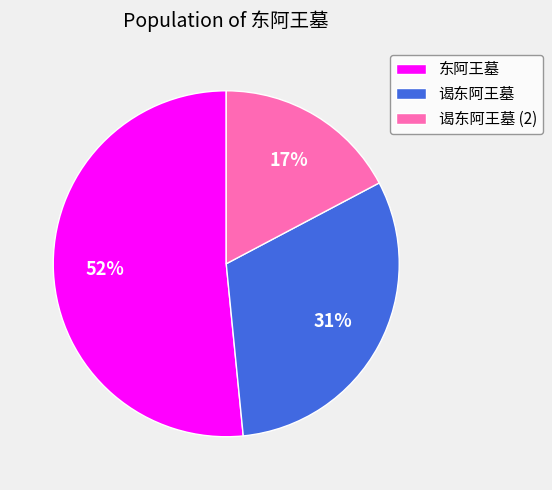

Rank the categories by value from lowest to highest.

谒东阿王墓 (2), 谒东阿王墓, 东阿王墓